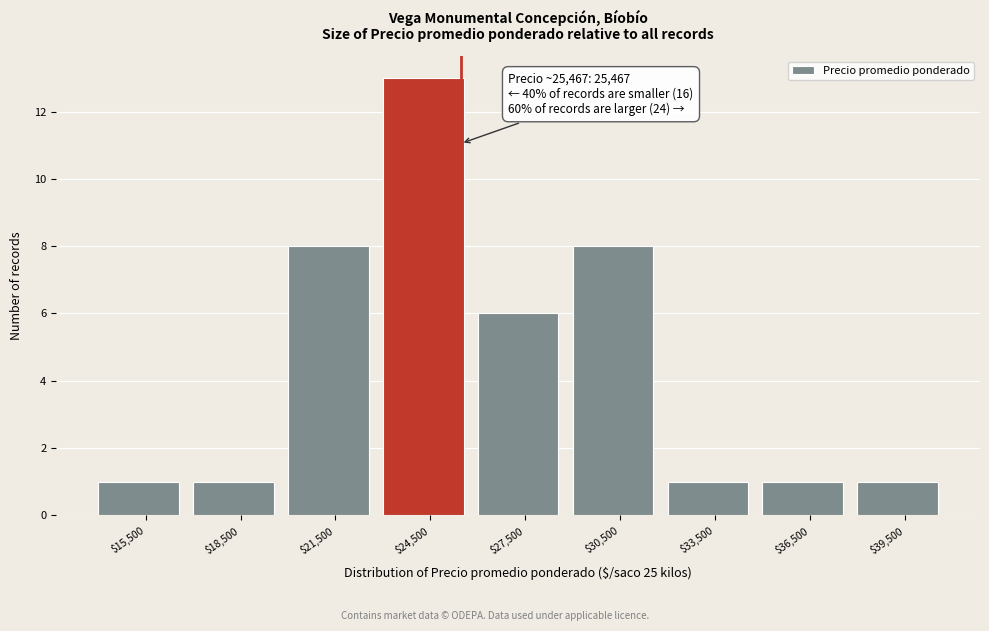

Over which range of the x-axis is the bar tallest?

23000 to 26000